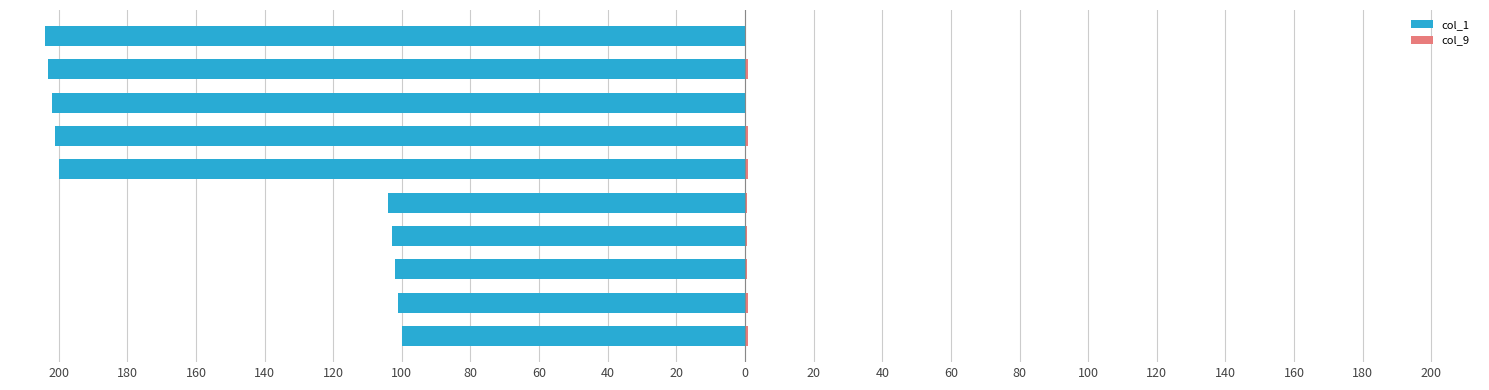

What is the average value of the col_1 series?

-152.0